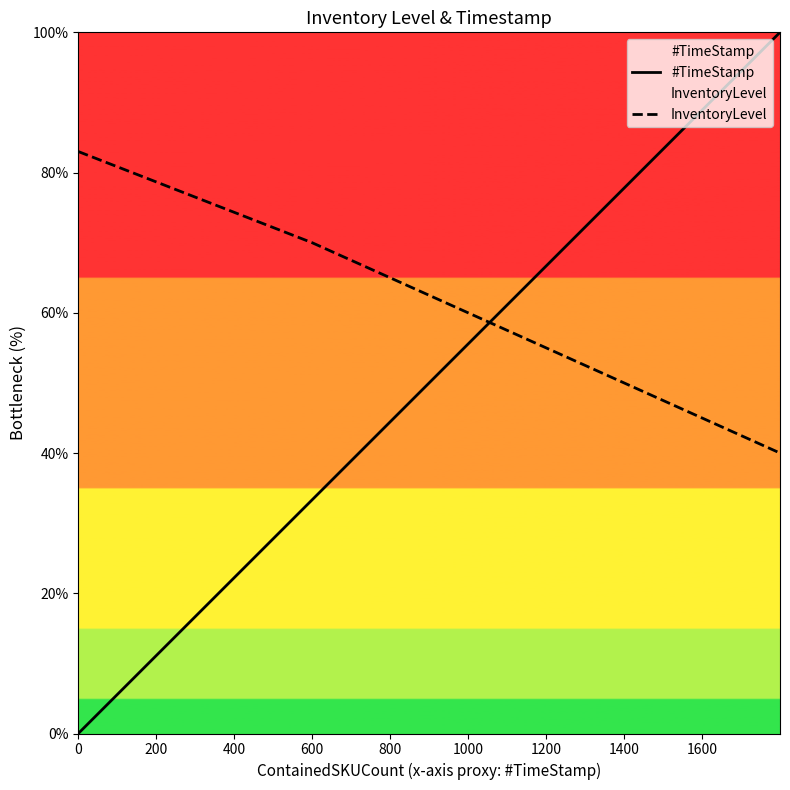

Does the chart have visible grid lines?

No